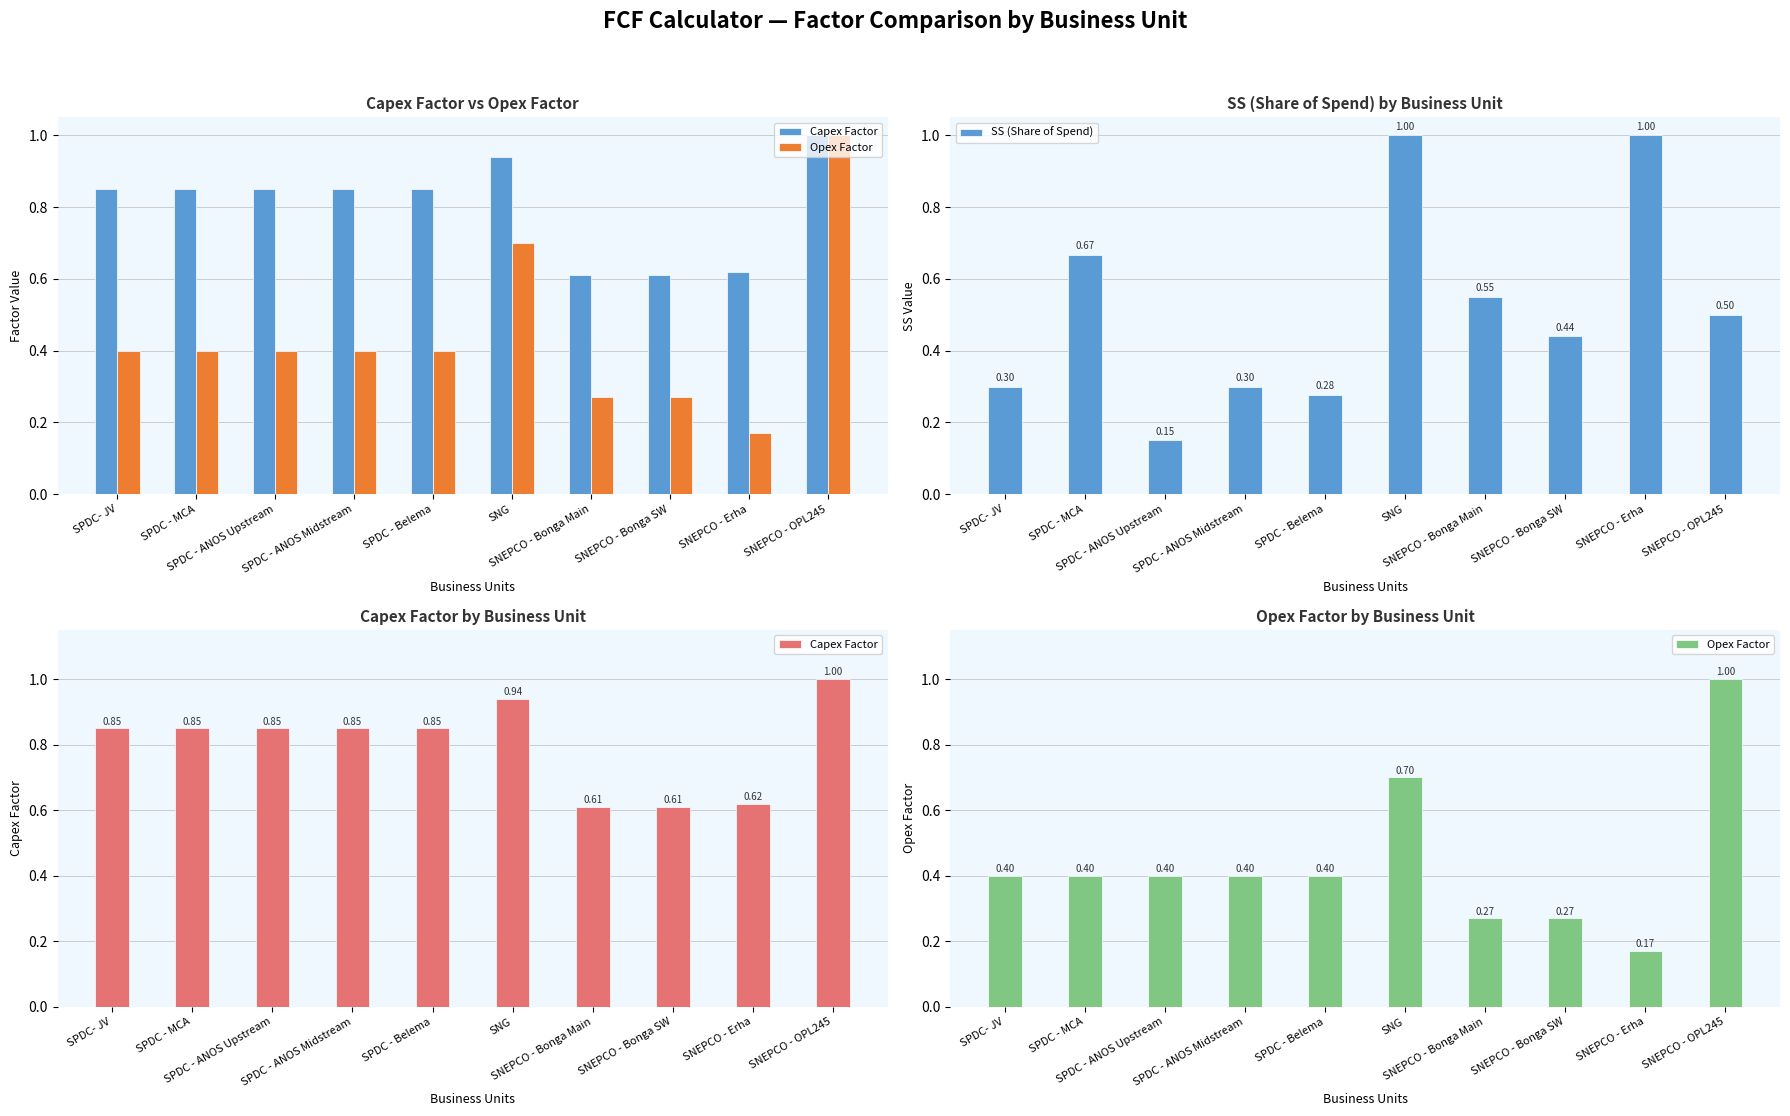

What is the sum of the Capex Factor values at SNEPCO - OPL245 and SNEPCO - Erha?

1.6